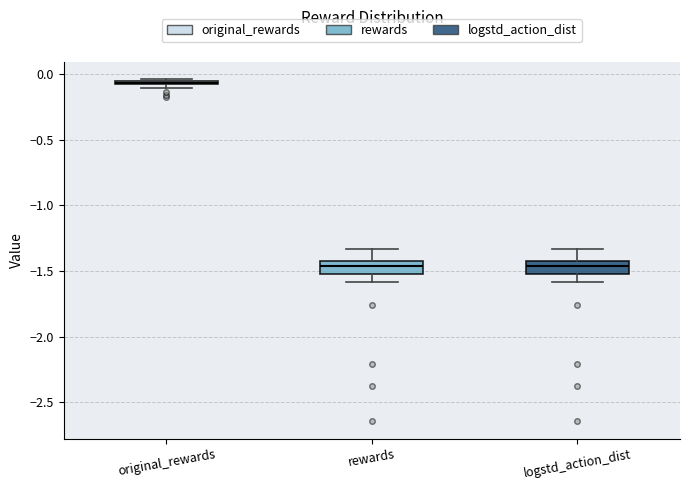

Where is the lower edge of the box for original_rewards on the y-axis? The values are not printed on the chart, so give them approximately, as read against the axis.

-0.10